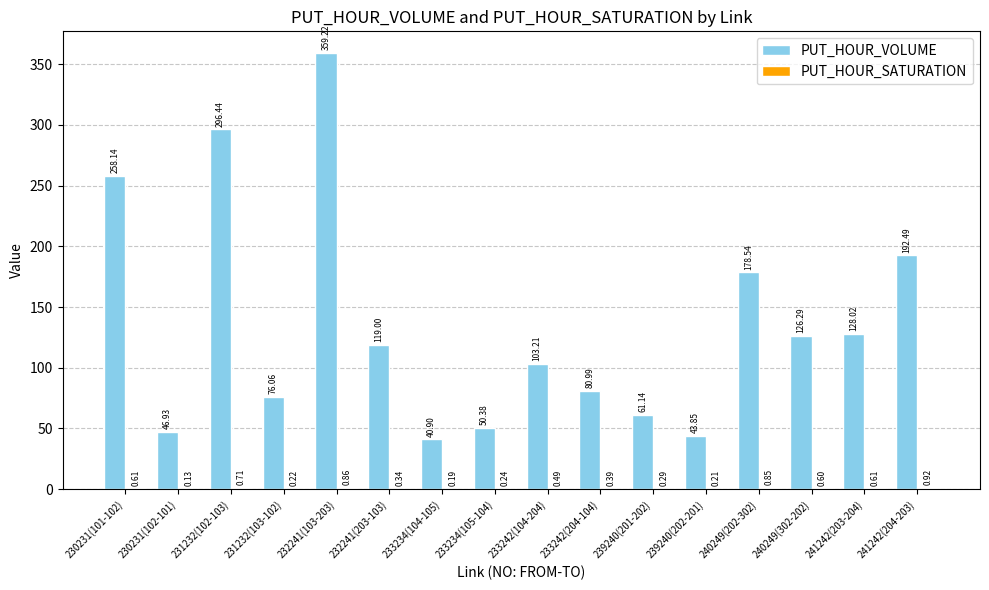

What is the sum of all PUT_HOUR_VOLUME values?

2161.6